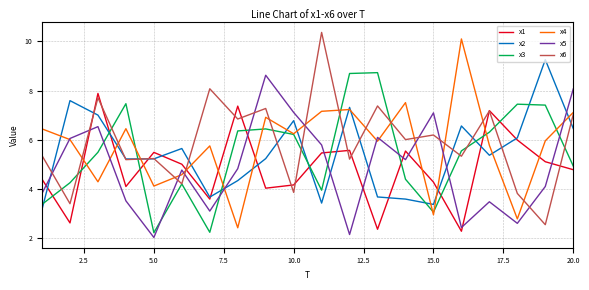

What is the minimum value shown in the chart?

2.0